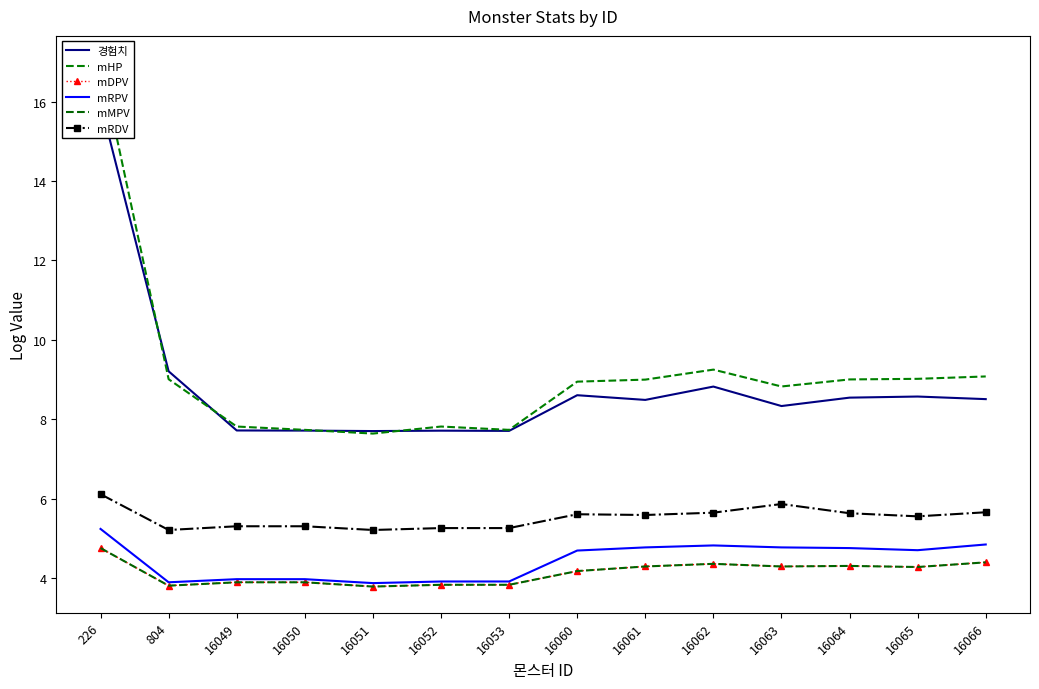

The mHP series shows 17.0 at 226. True or false?

True